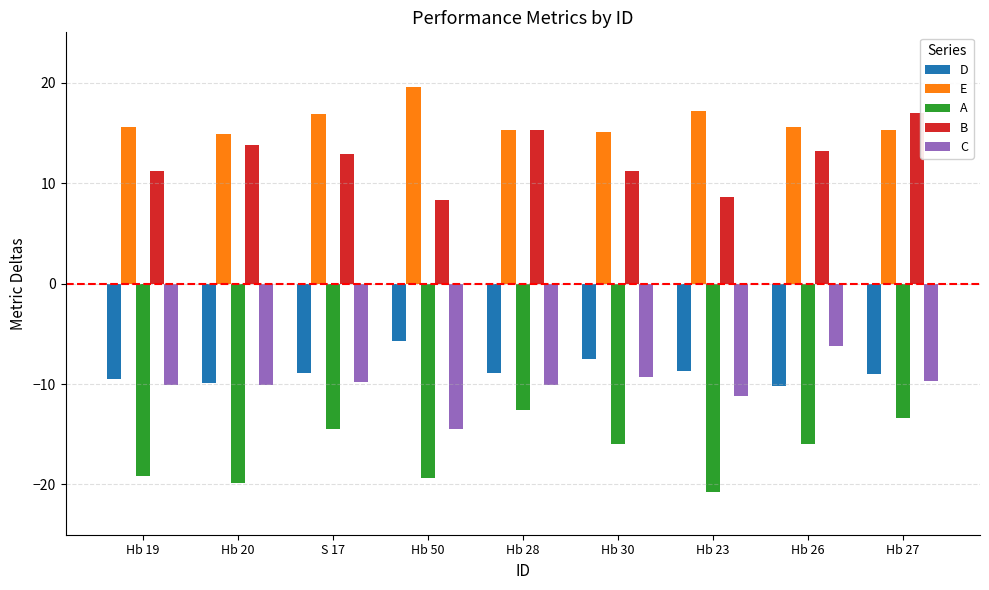

What is the sum of all D values?

-78.3